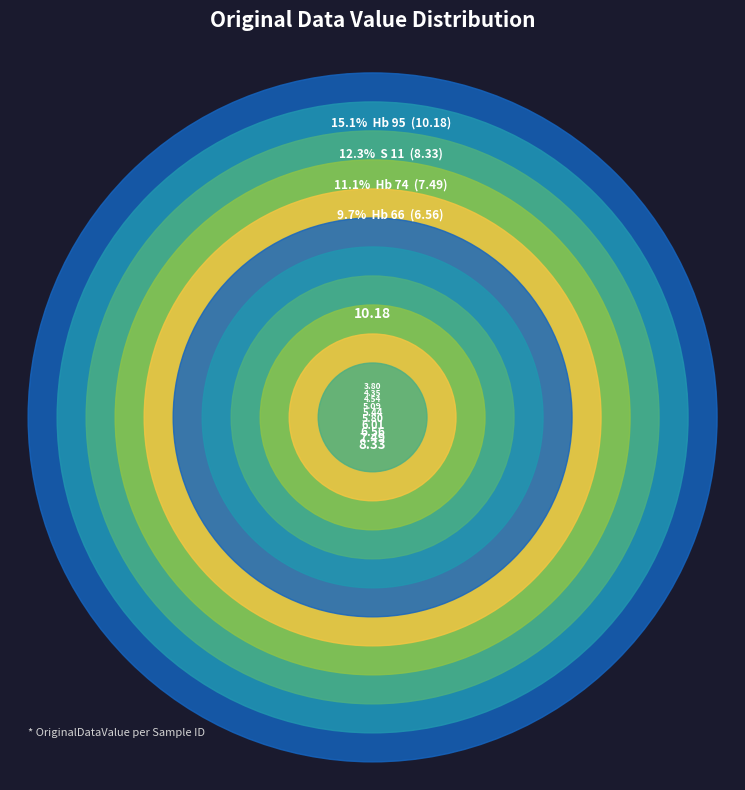

Which slice is the largest?

Hb 95